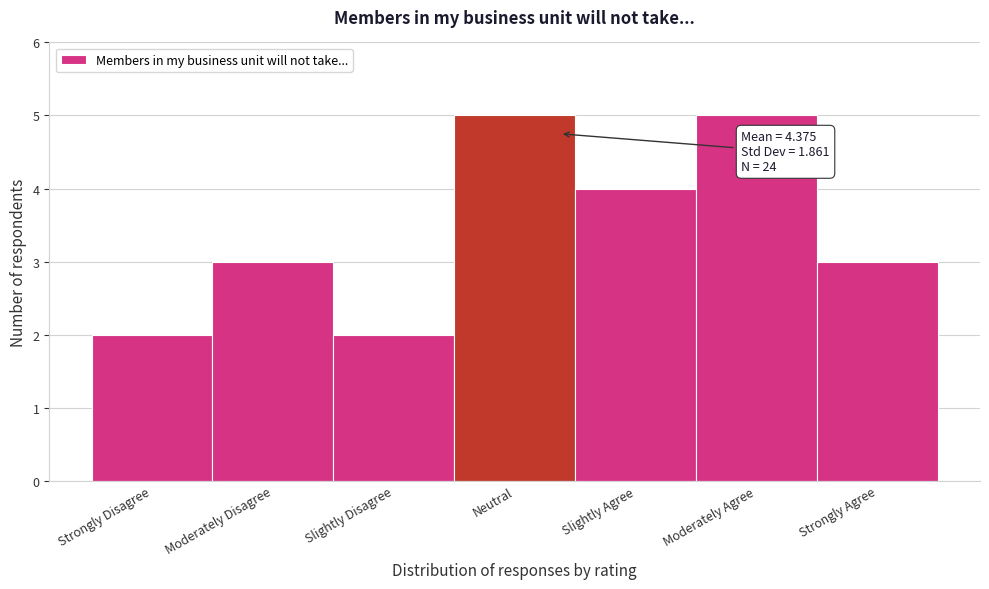

Reading left to right, list all the values displayed in this chart.

2	3	2	5	4	5	3